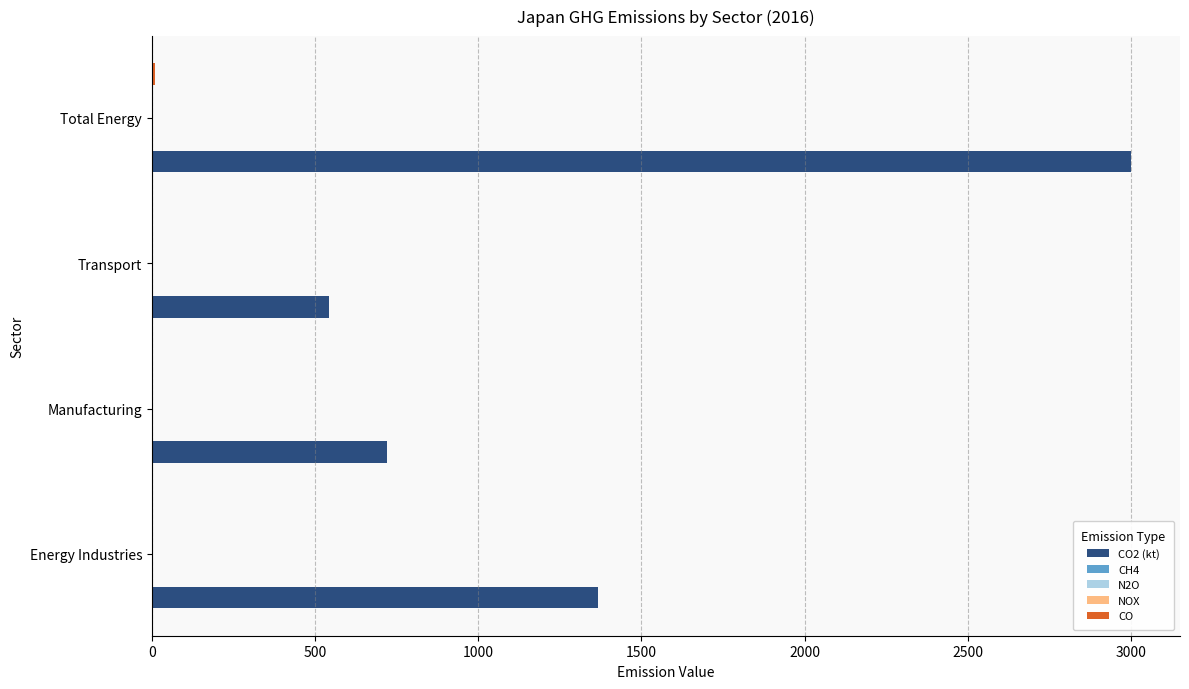

Which category has the highest value across all series?

Total Energy